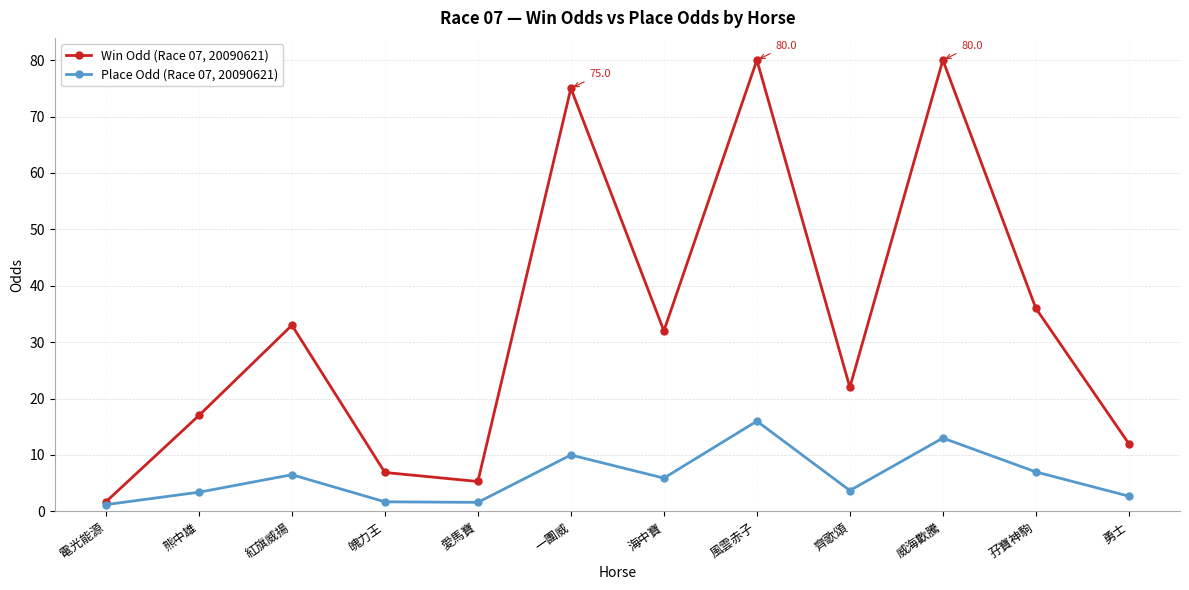

What is the label of the 6th point from the right?

海中寶